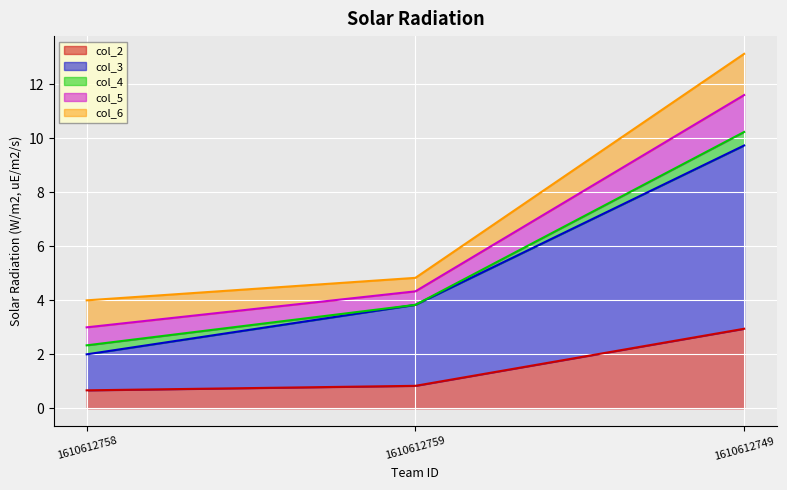

Is it true that col_2 equals 2.7 at 1610612758?

False